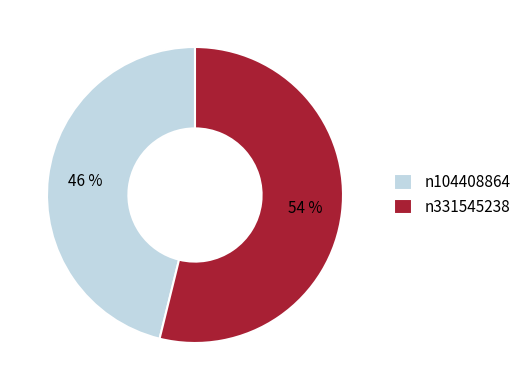

How many slices are in this pie chart?

2